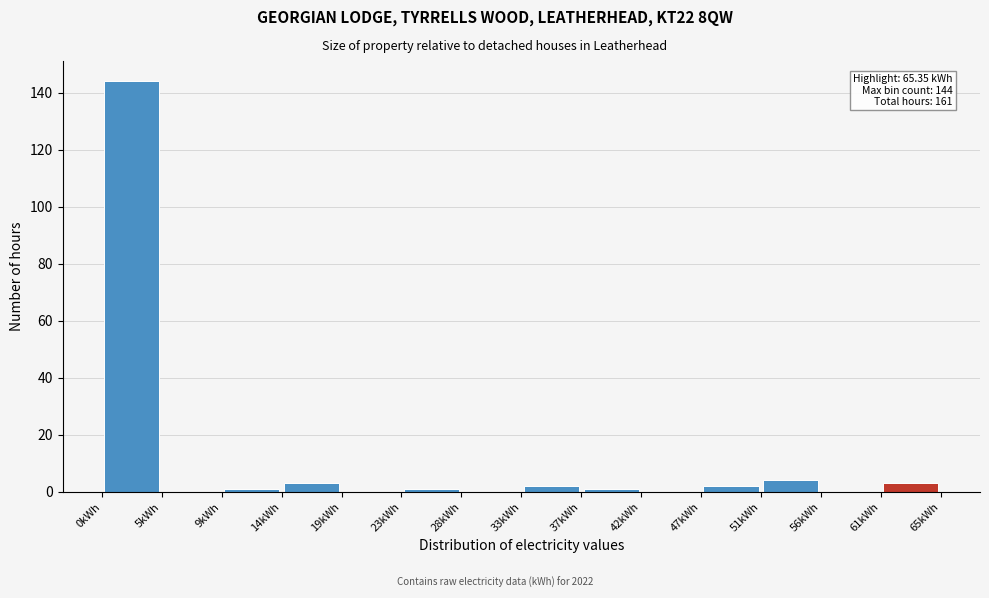

Which range on the x-axis has the tallest bar?

0.0 to 4.5